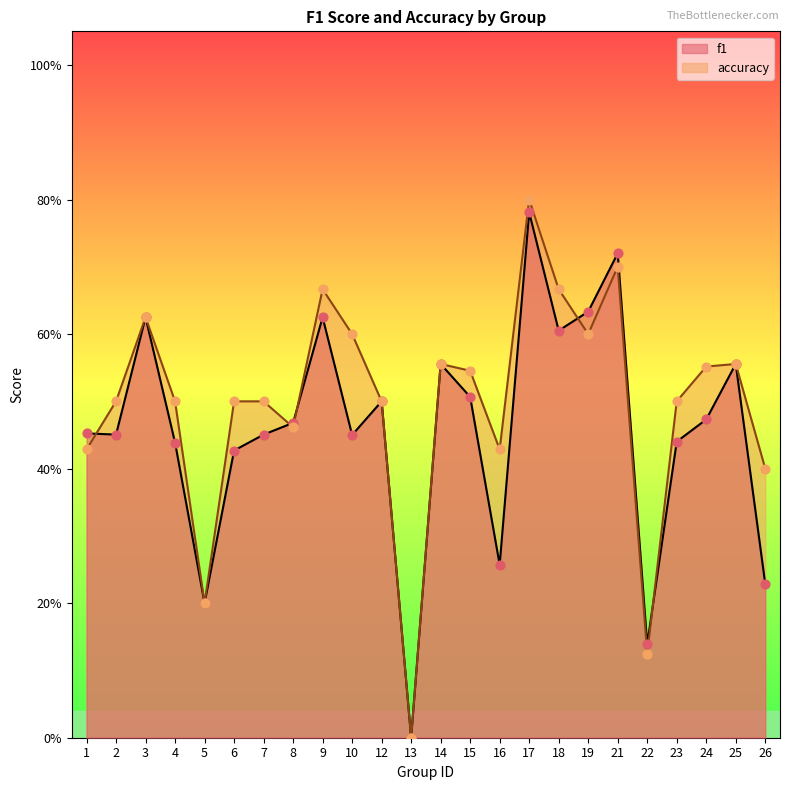

Which series reaches the maximum Y coordinate?

accuracy